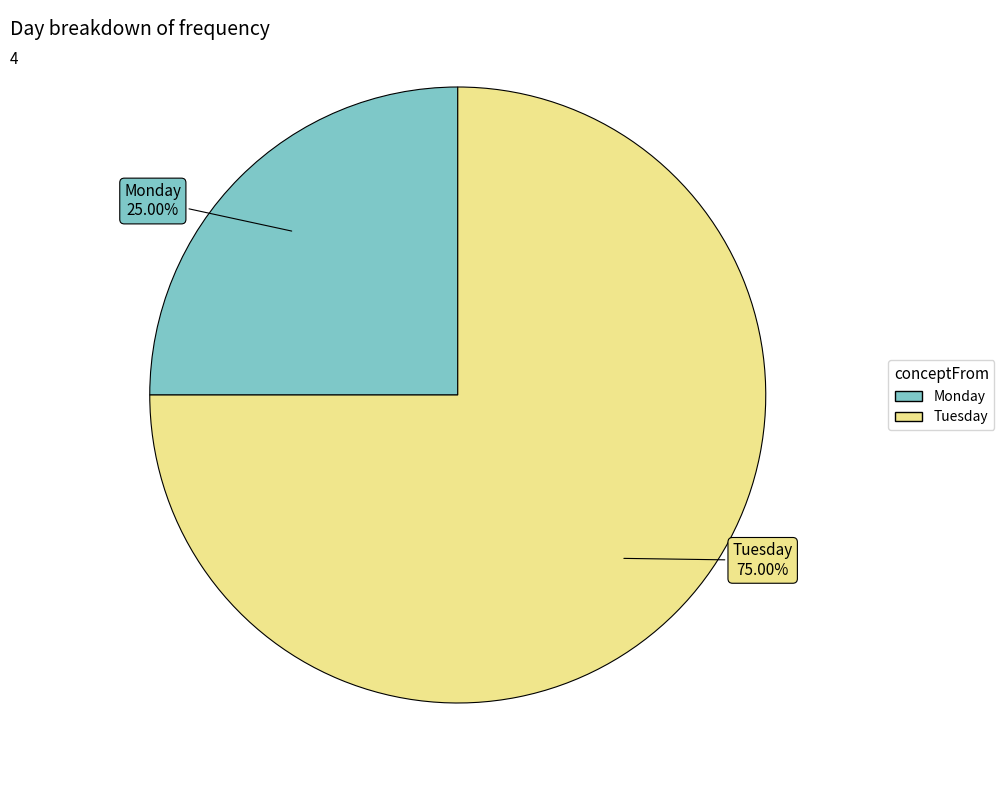

Which category has the biggest portion of the pie?

Tuesday